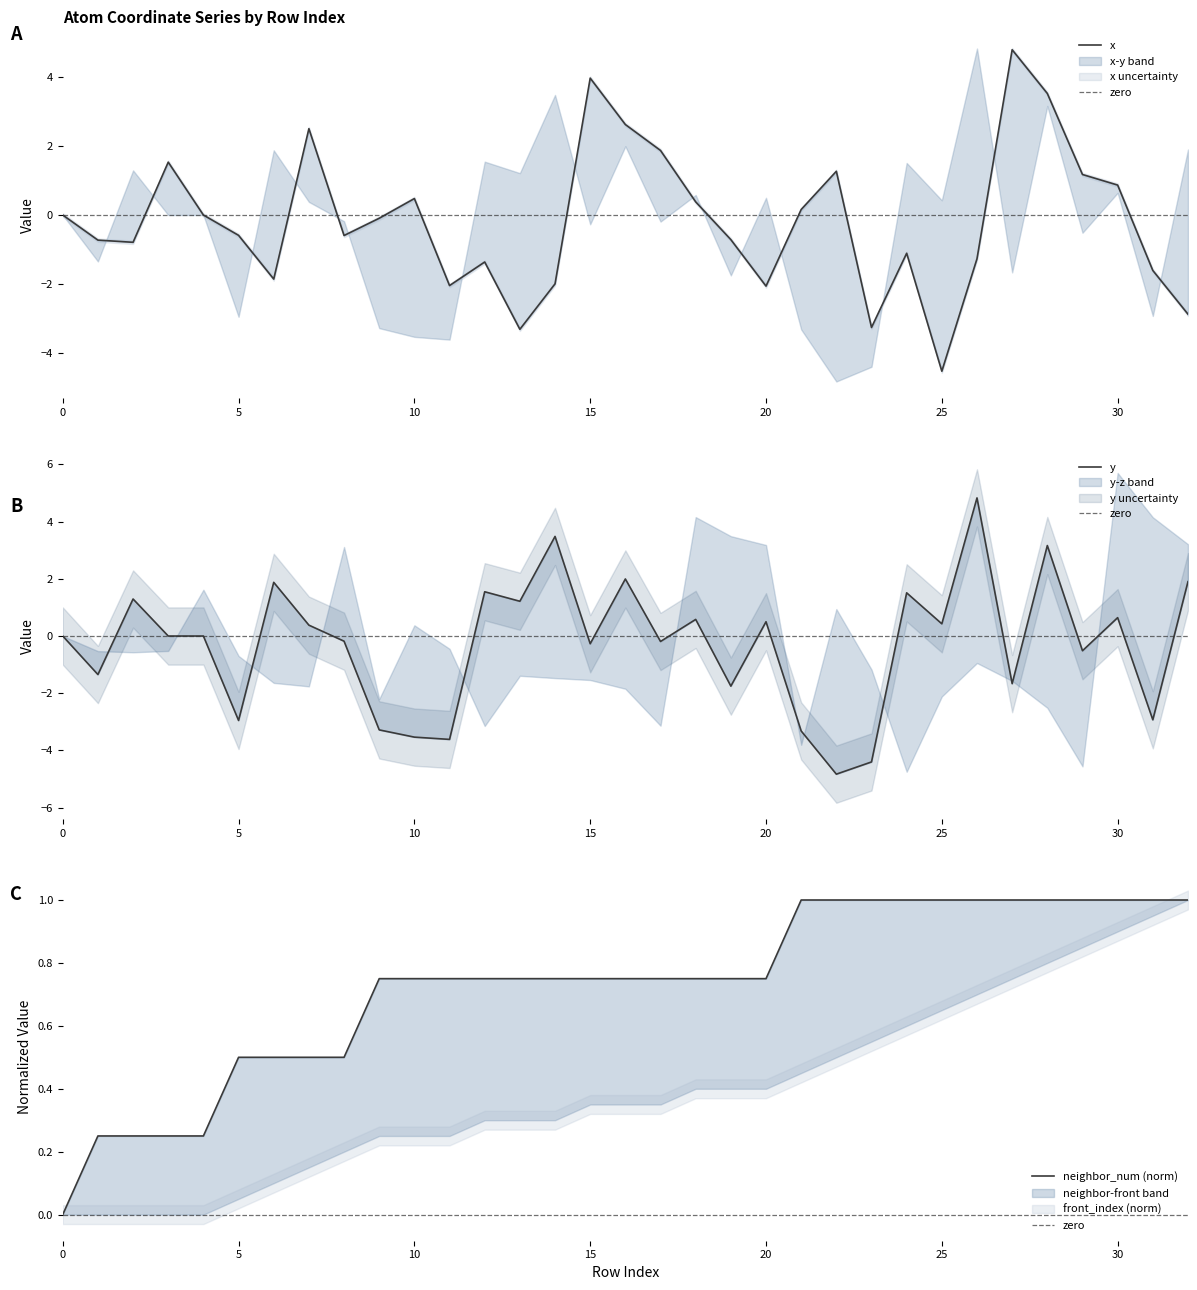

Reading left to right, transcribe all the data shown in this chart.

x: 0=0.0	1=-0.7	2=-0.8	3=1.5	4=0.0	5=-0.6	6=-1.9	7=2.5	8=-0.6	9=-0.1	10=0.5	11=-2.0	12=-1.4	13=-3.3	14=-2.0	15=4.0	16=2.6	17=1.9	18=0.4	19=-0.7	20=-2.1	21=0.2	22=1.3	23=-3.3	24=-1.1	25=-4.5	26=-1.3	27=4.8	28=3.5	29=1.2	30=0.9	31=-1.6	32=-2.9
y: 0=0.0	1=-1.3	2=1.3	3=-0.0	4=0.0	5=-3.0	6=1.9	7=0.4	8=-0.2	9=-3.3	10=-3.5	11=-3.6	12=1.5	13=1.2	14=3.5	15=-0.3	16=2.0	17=-0.2	18=0.6	19=-1.8	20=0.5	21=-3.3	22=-4.8	23=-4.4	24=1.5	25=0.4	26=4.8	27=-1.7	28=3.2	29=-0.5	30=0.6	31=-2.9	32=1.9
neighbor_num: 0=0.0	1=0.2	2=0.2	3=0.2	4=0.2	5=0.5	6=0.5	7=0.5	8=0.5	9=0.8	10=0.8	11=0.8	12=0.8	13=0.8	14=0.8	15=0.8	16=0.8	17=0.8	18=0.8	19=0.8	20=0.8	21=1.0	22=1.0	23=1.0	24=1.0	25=1.0	26=1.0	27=1.0	28=1.0	29=1.0	30=1.0	31=1.0	32=1.0